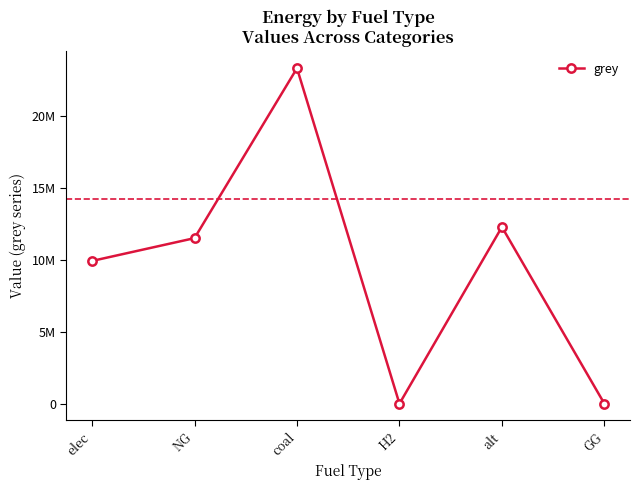

True or false: the data has more than 2 interior local peaks.

False